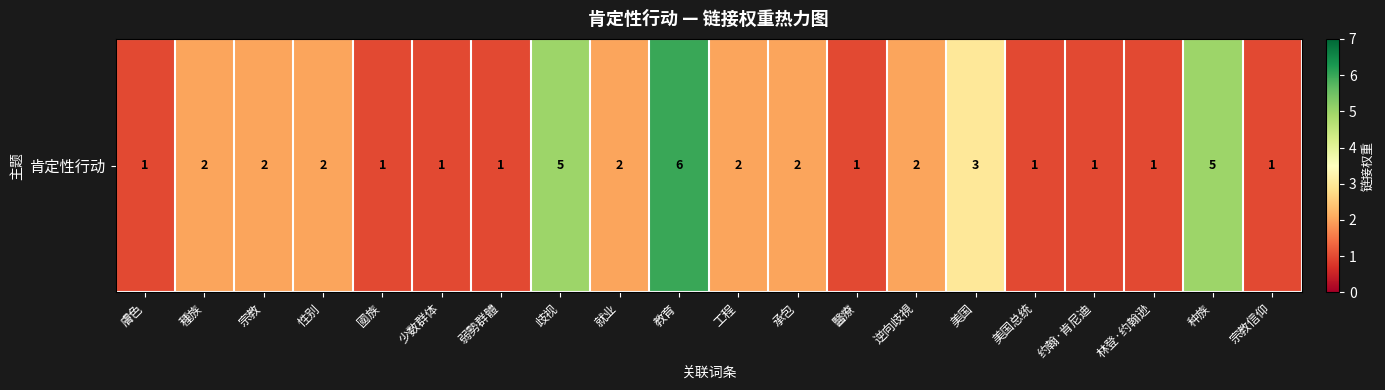

What is the smallest value displayed?

1